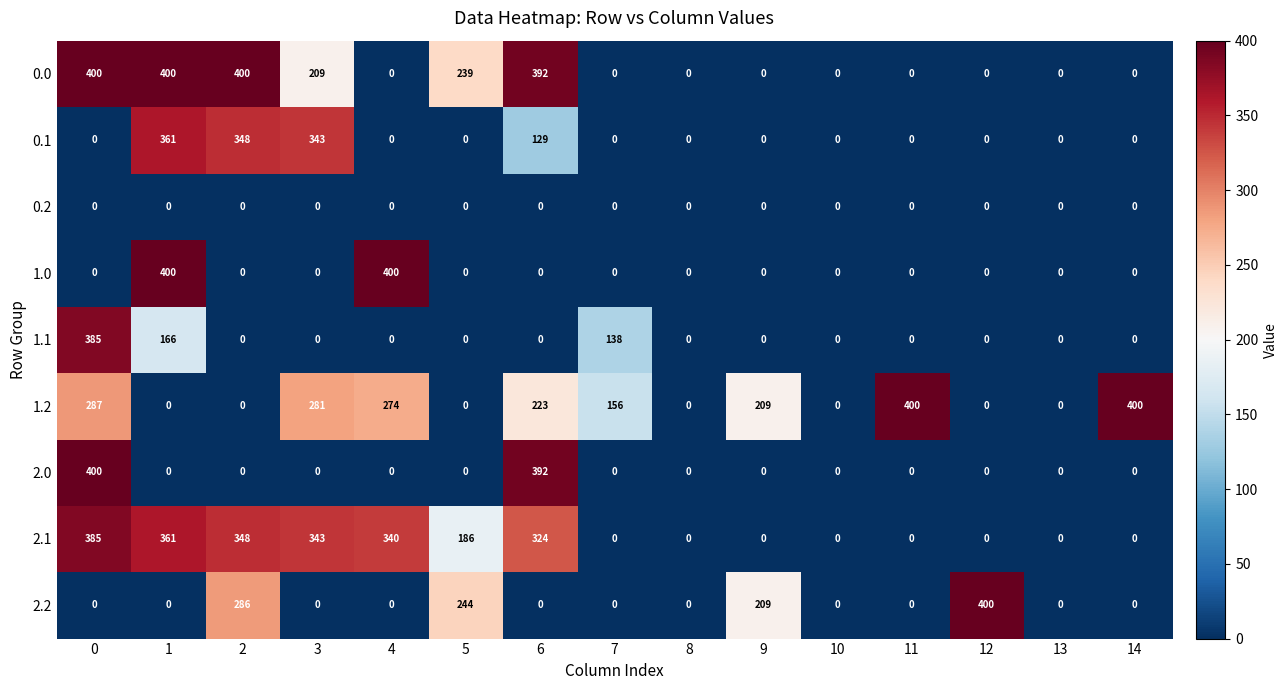

What is the difference between the 0.0 values at 3 and 0?

191